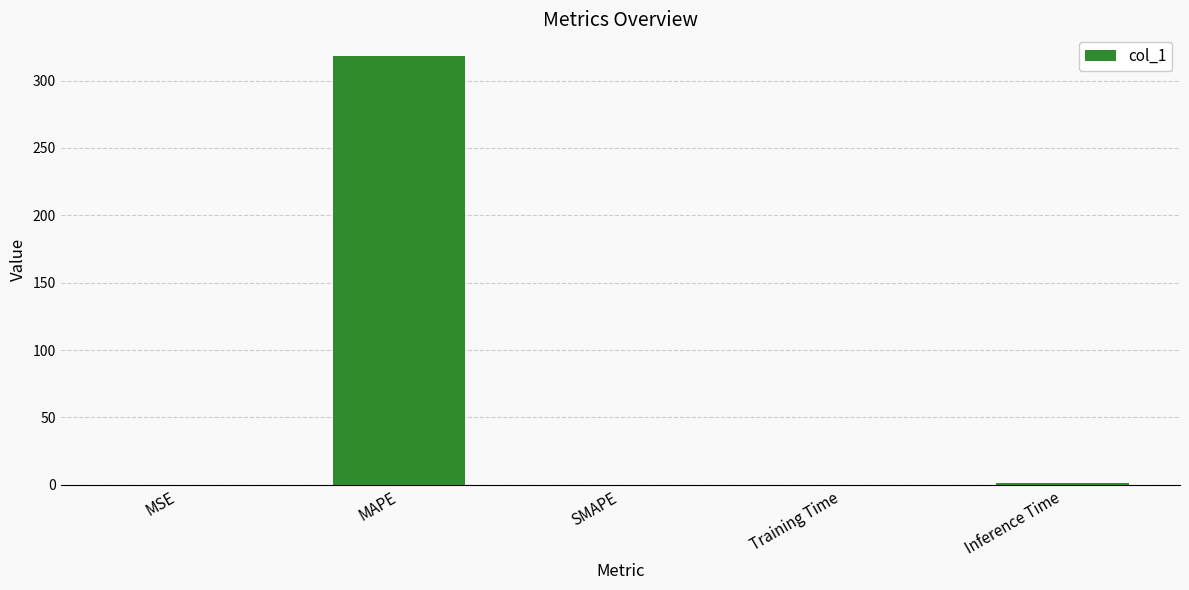

What is the sum of all values?

319.7